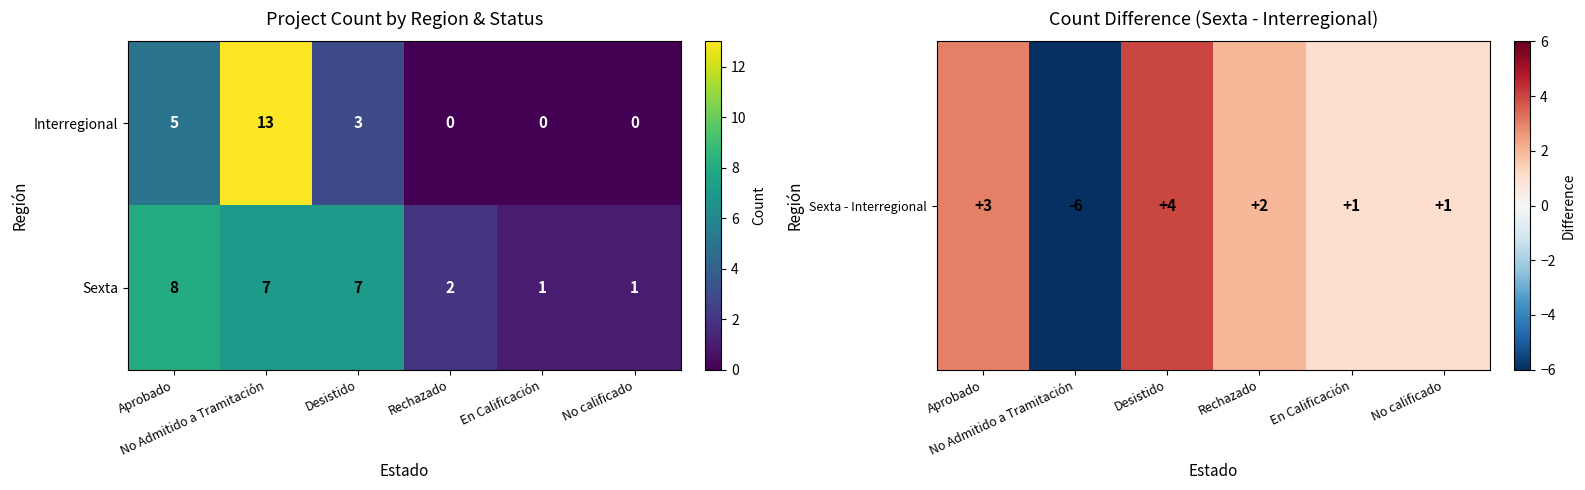

What is the difference between the second highest and second lowest values in the Sexta series?

6